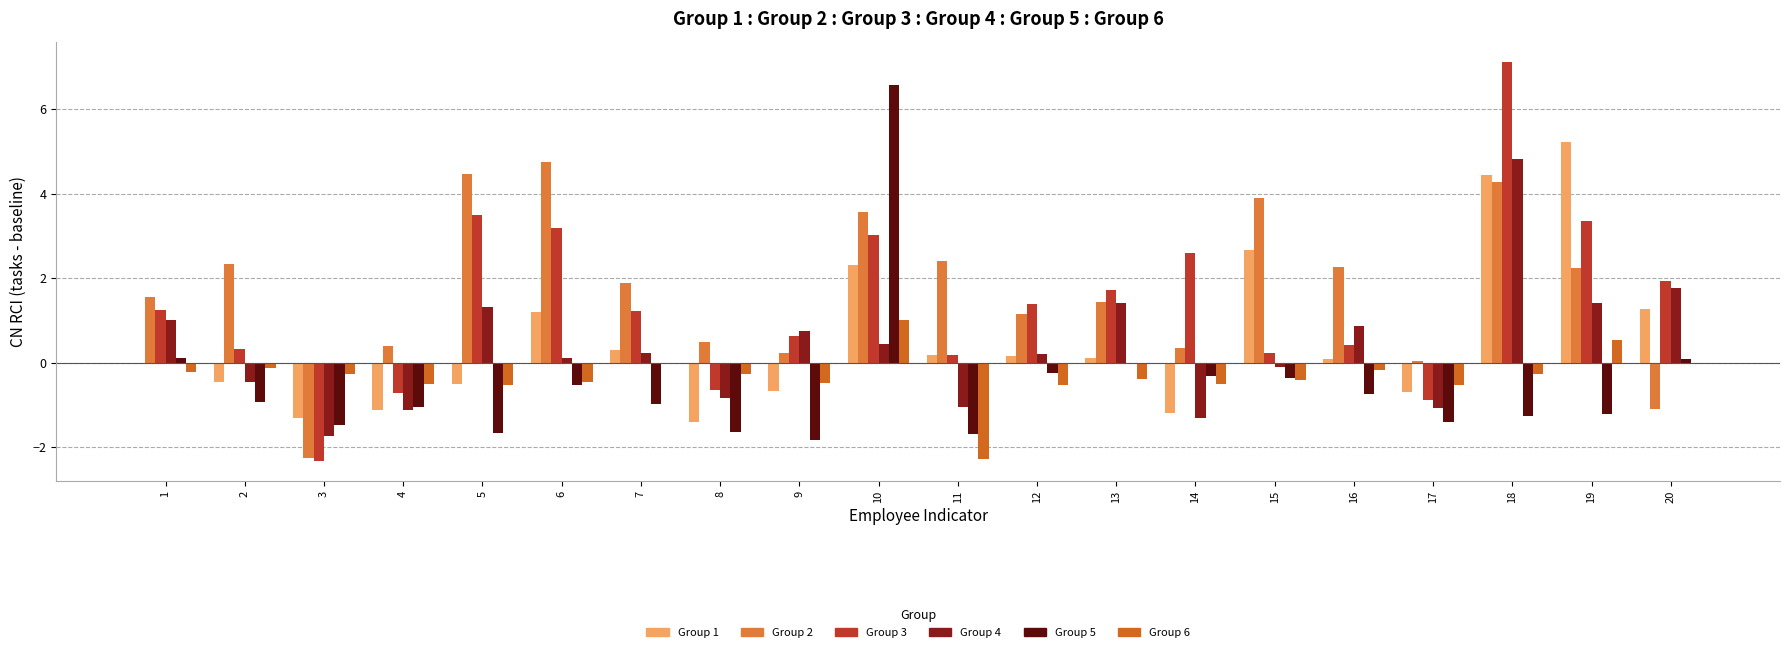

Which series has the widest spread of values?

Group 3